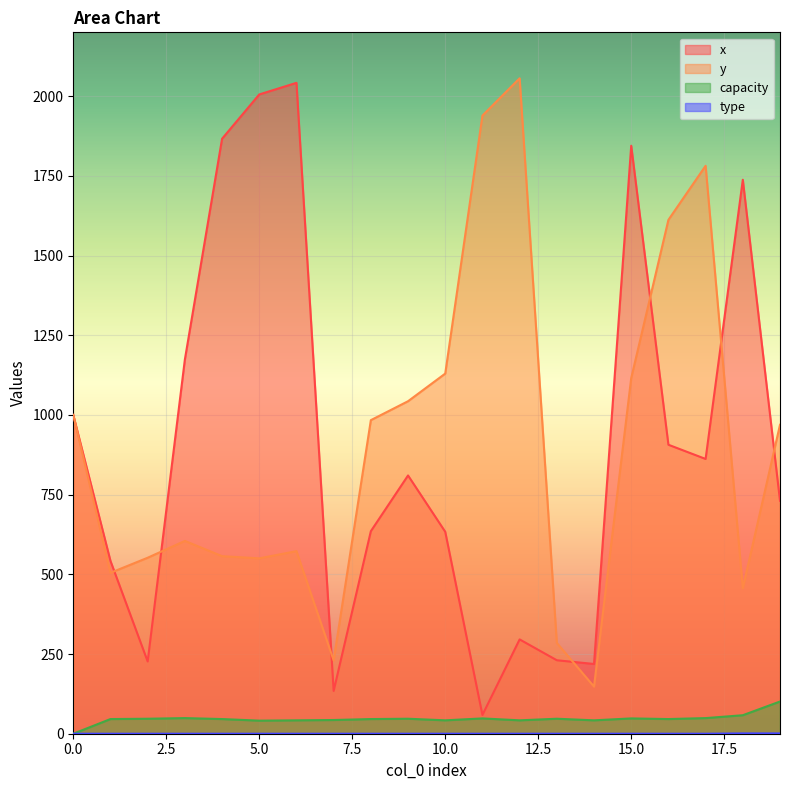

At which category does x reach its first local peak?

6